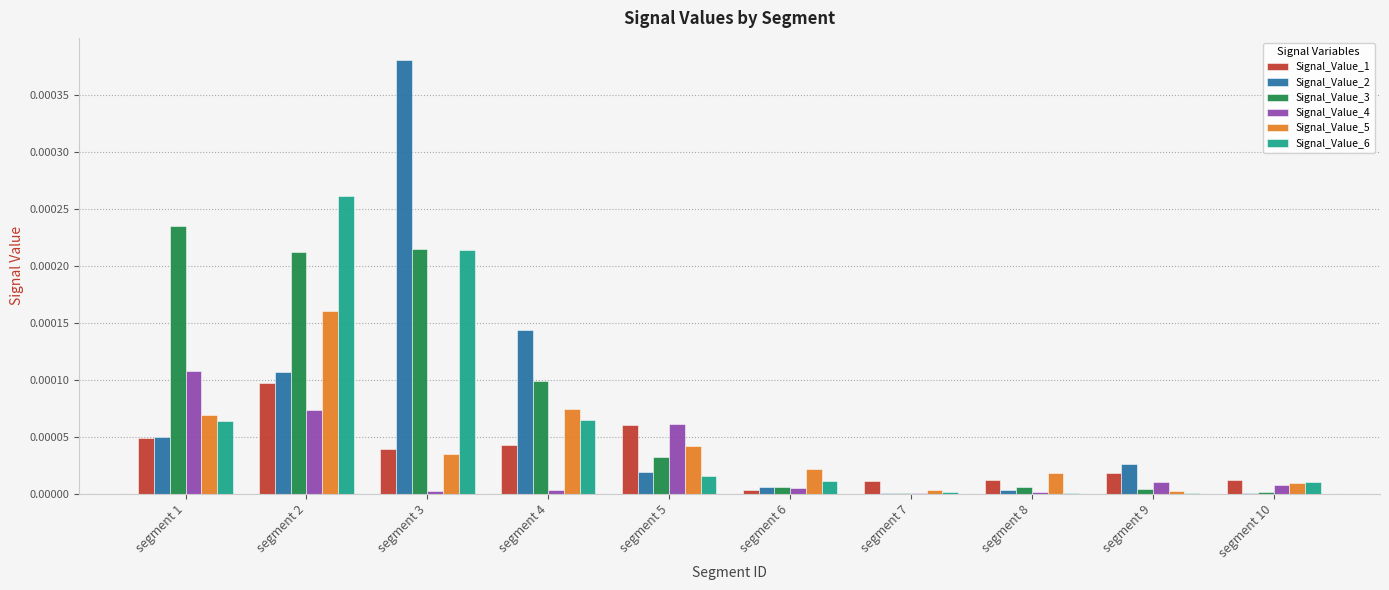

Is it true that Signal_Value_4 equals 0.0 at segment 7?

True